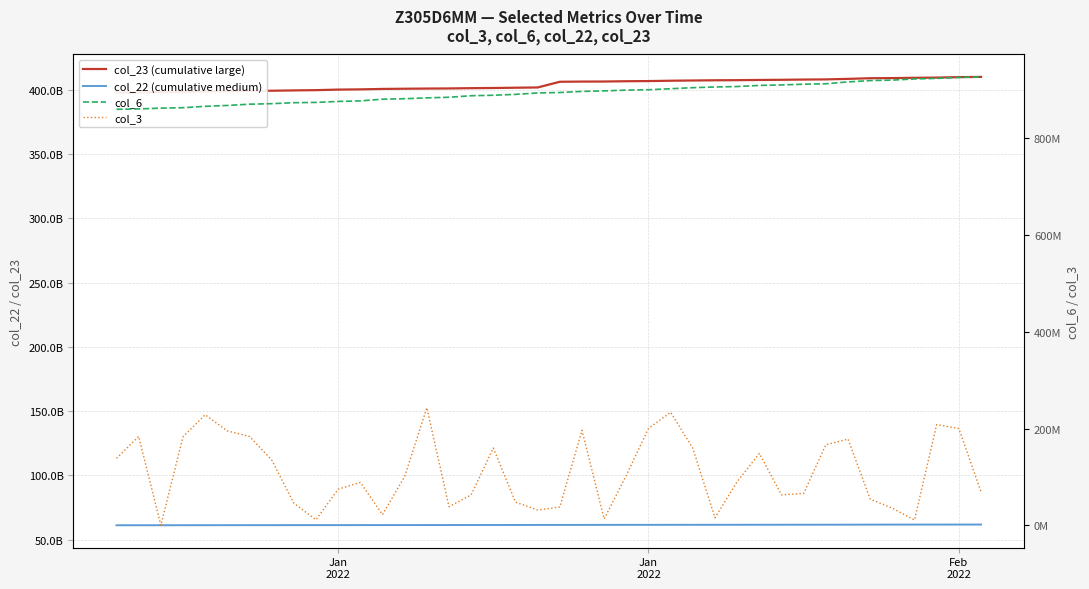

At how many categories does at least one series exceed 315617294163?

40